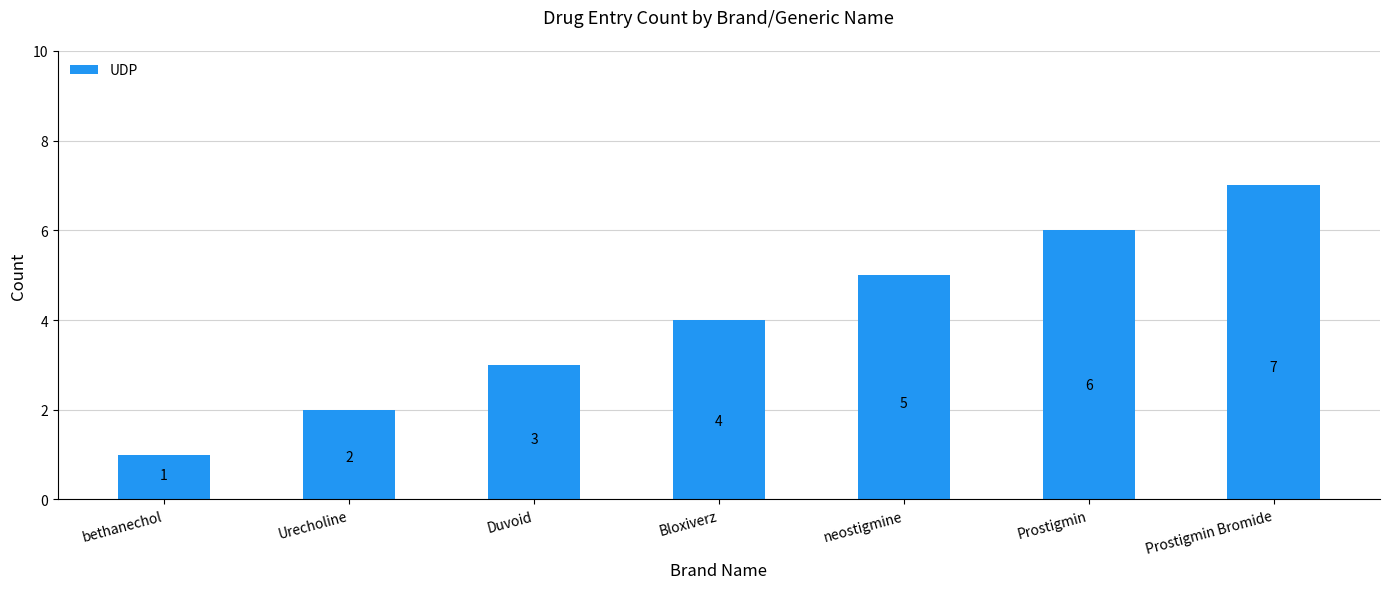

Are the bars horizontal?

No